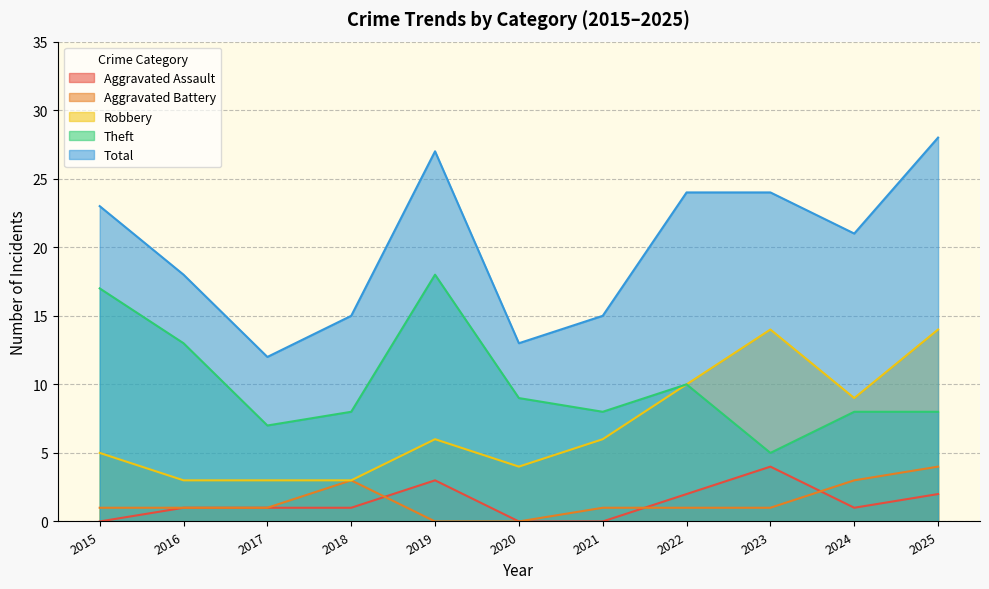

At which category is the sum across all series the highest?

2025